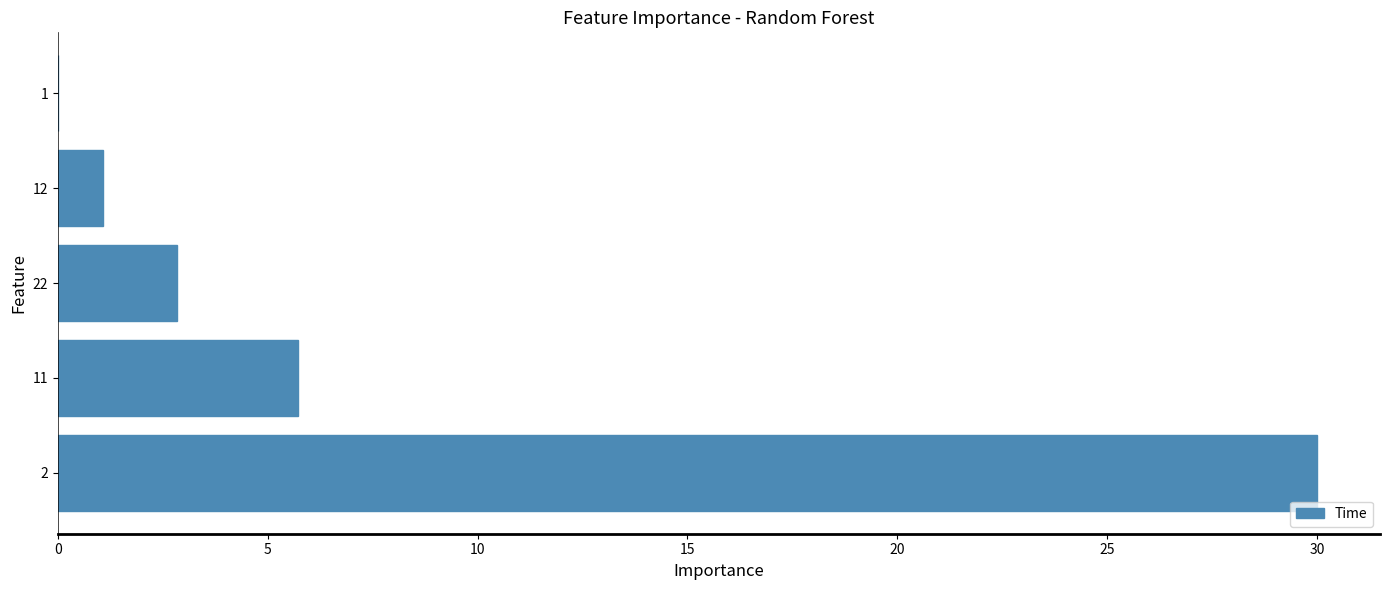

At which label is the value closest to 15?

11